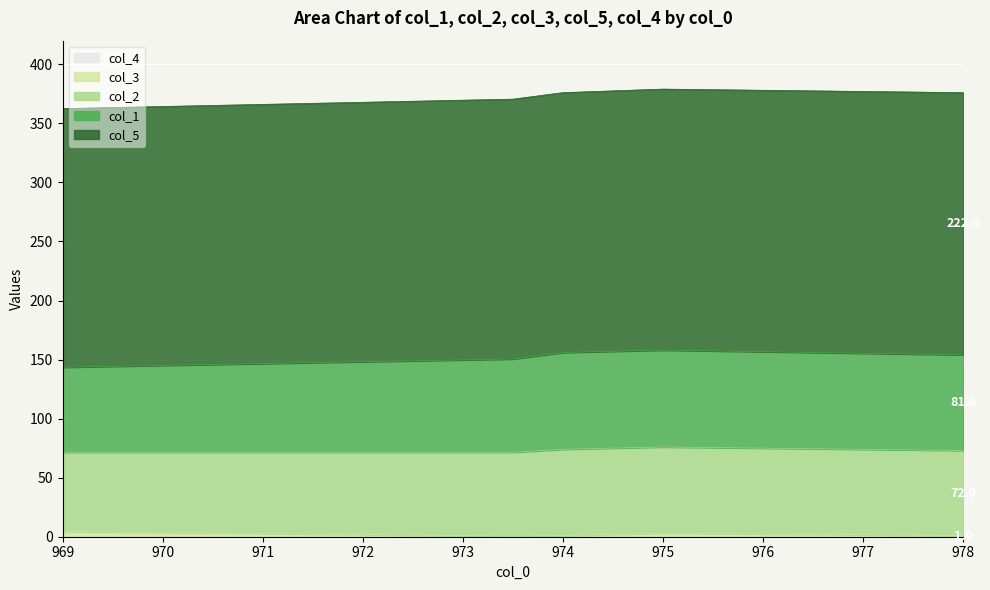

What is the sum of all col_2 values?

356.0